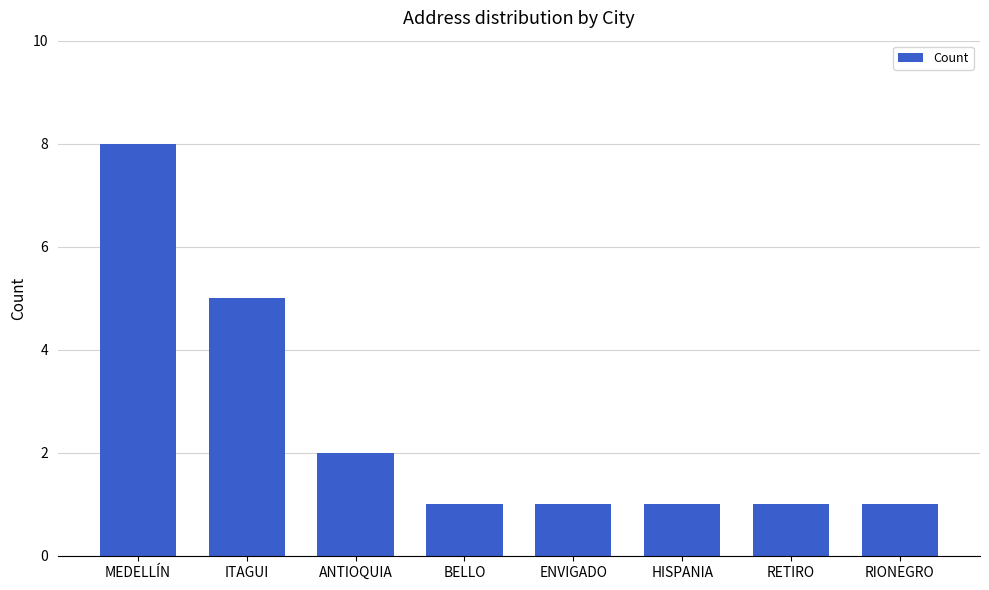

Does the chart contain any negative values?

No